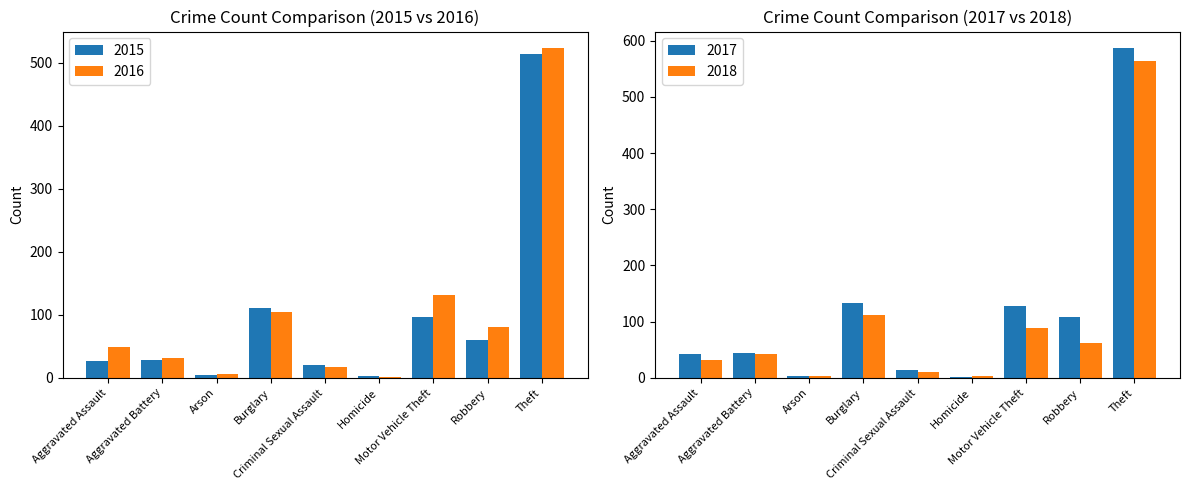

At which label is 2017 closest to 294?

Burglary